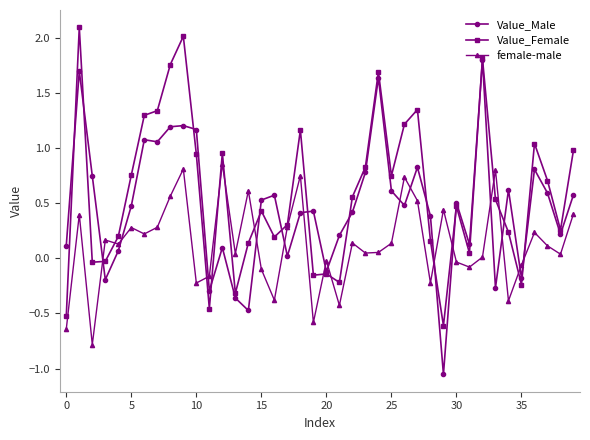

How many times do Value_Male and female-male cross each other?

16